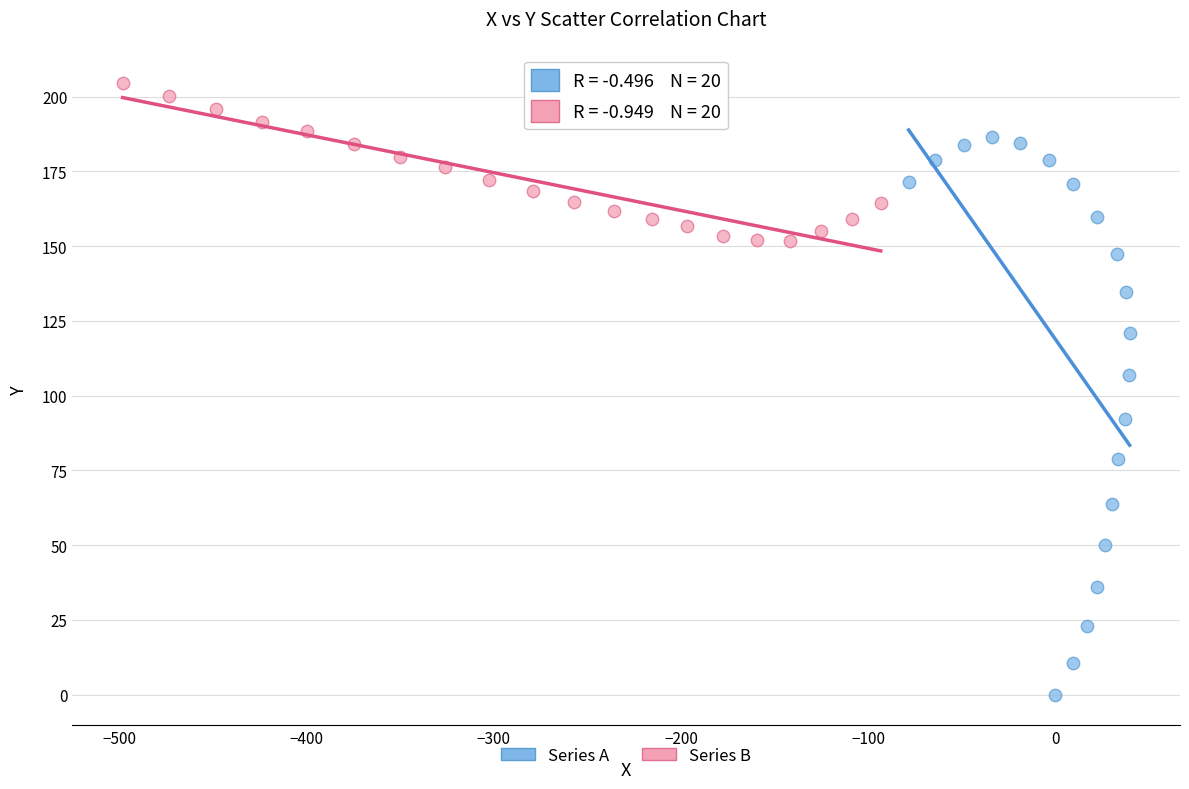

What are all the series names shown in the legend?

Series A, Series B